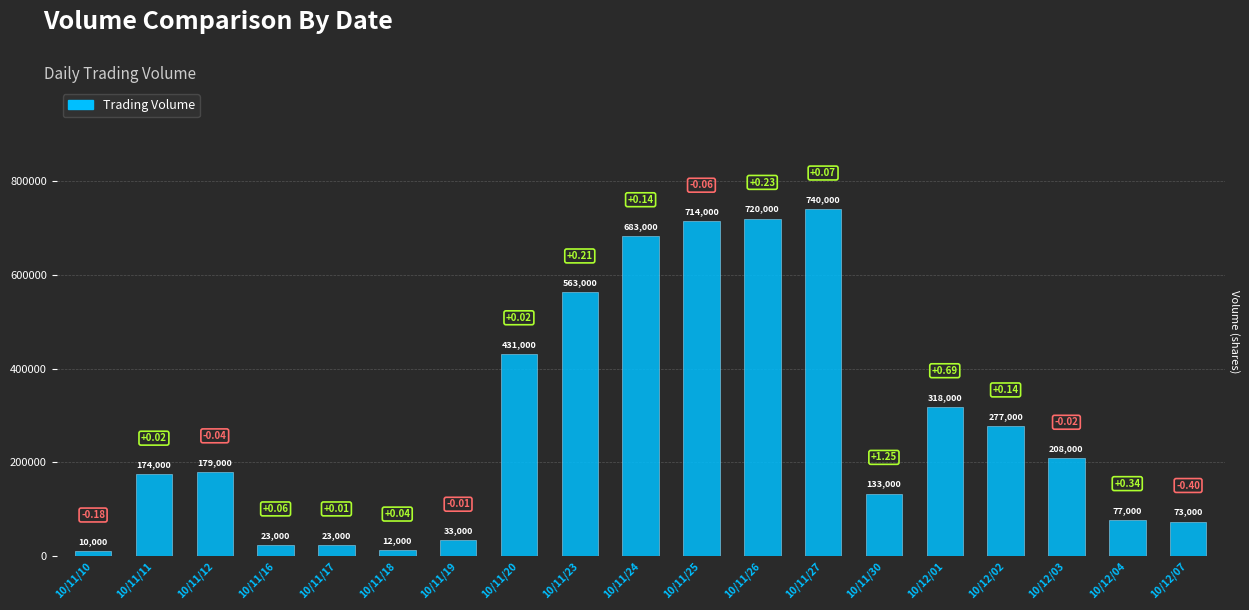

List the labels in order of value, smallest first.

10/11/10, 10/11/18, 10/11/16, 10/11/17, 10/11/19, 10/12/07, 10/12/04, 10/11/30, 10/11/11, 10/11/12, 10/12/03, 10/12/02, 10/12/01, 10/11/20, 10/11/23, 10/11/24, 10/11/25, 10/11/26, 10/11/27